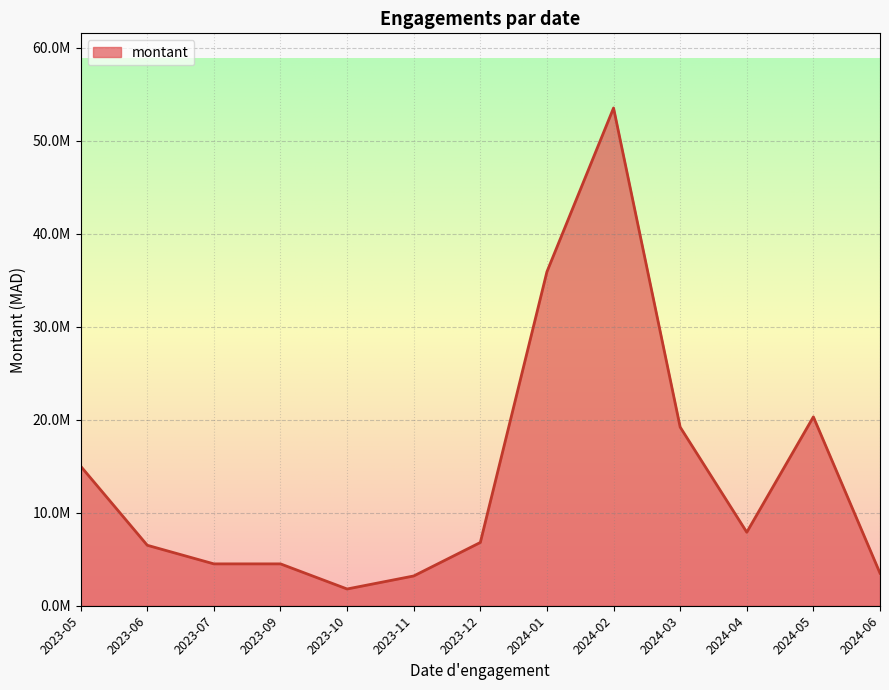

Is this an area chart (filled region under the line)?

Yes